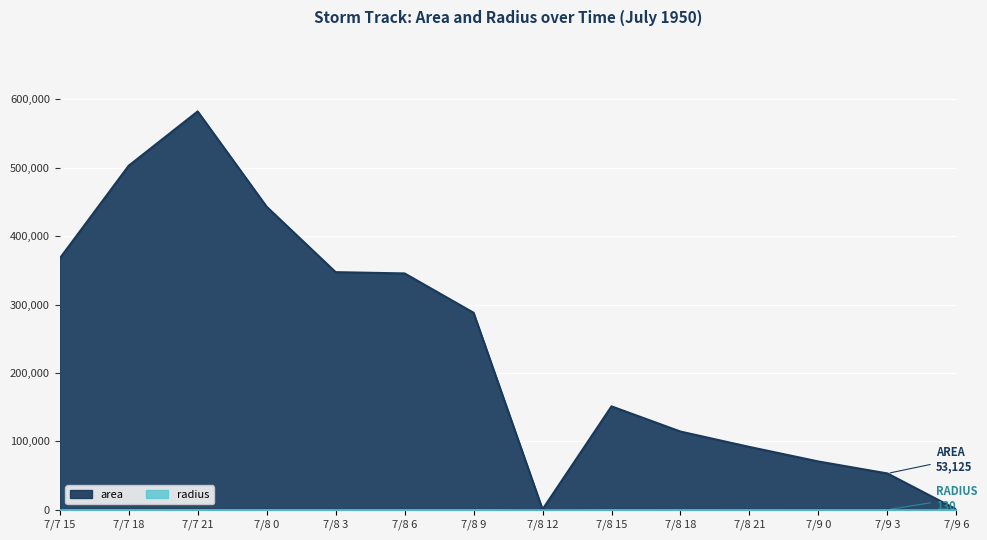

Rank the series at 7/8 9 from highest to lowest value.

area, radius